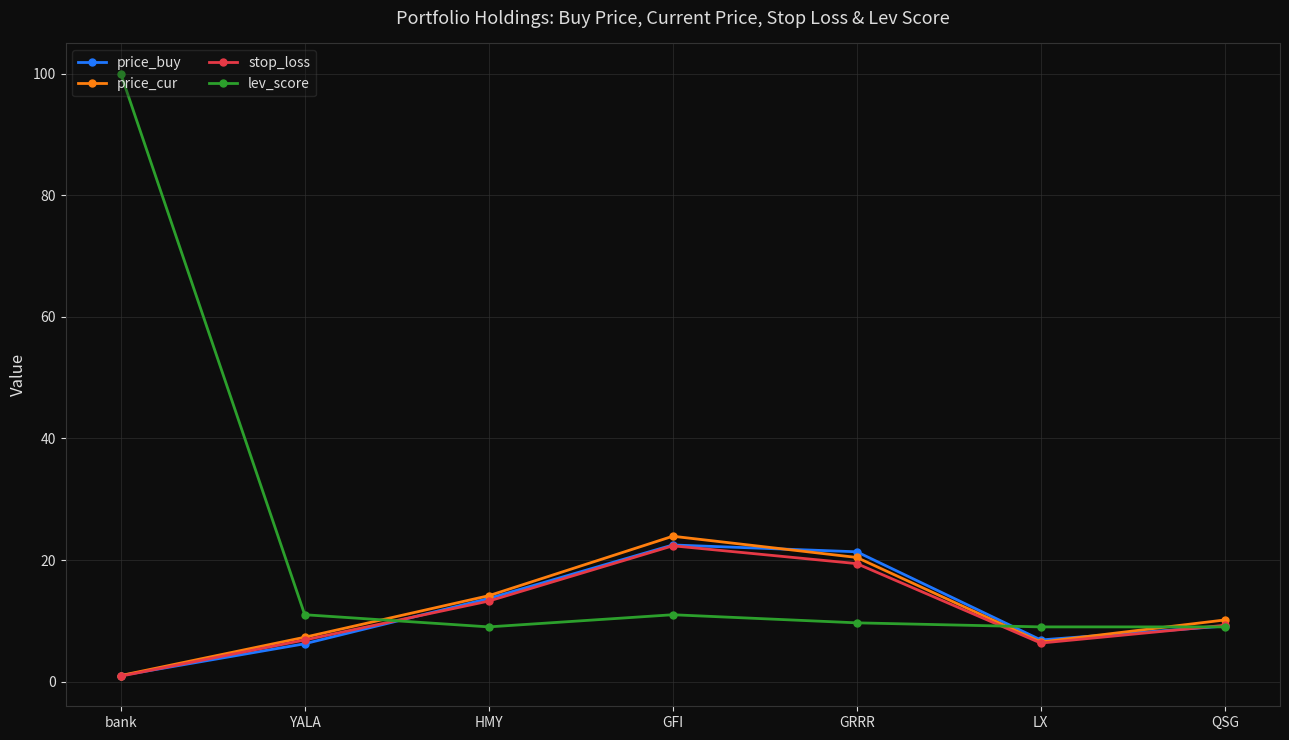

What value does the lev_score series have at YALA?

11.0